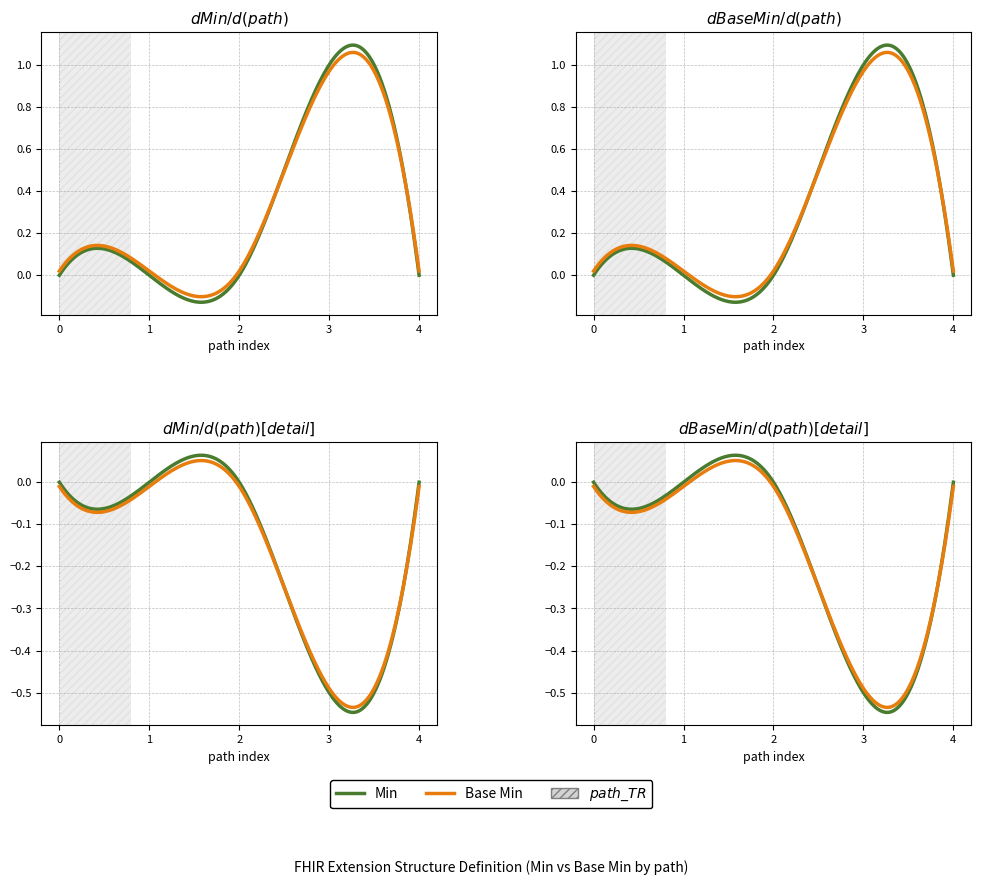

What is the maximum value for Min?

1